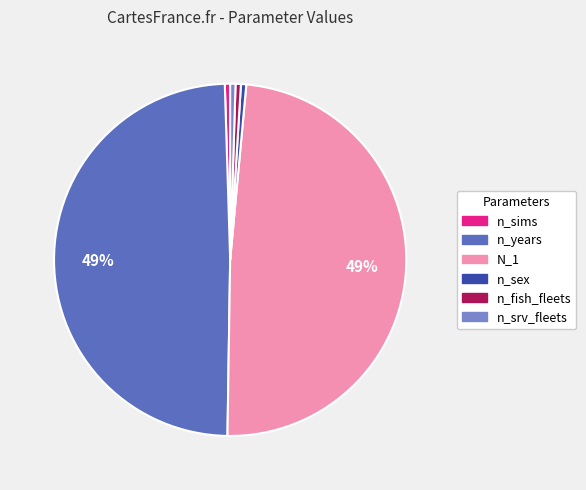

Combined, do n_sims and n_srv_fleets account for over 50%?

No